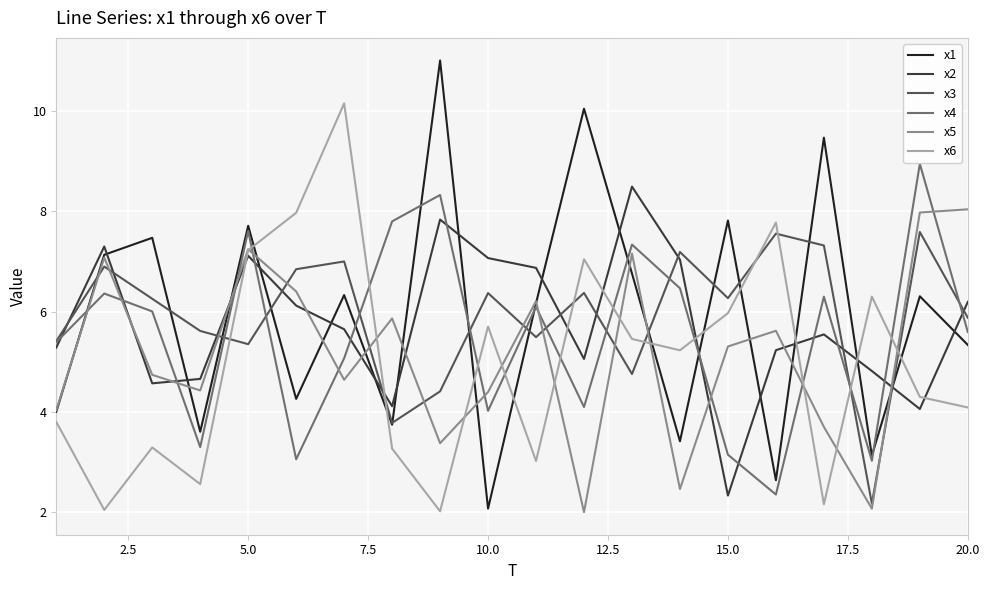

Does the chart have visible grid lines?

Yes